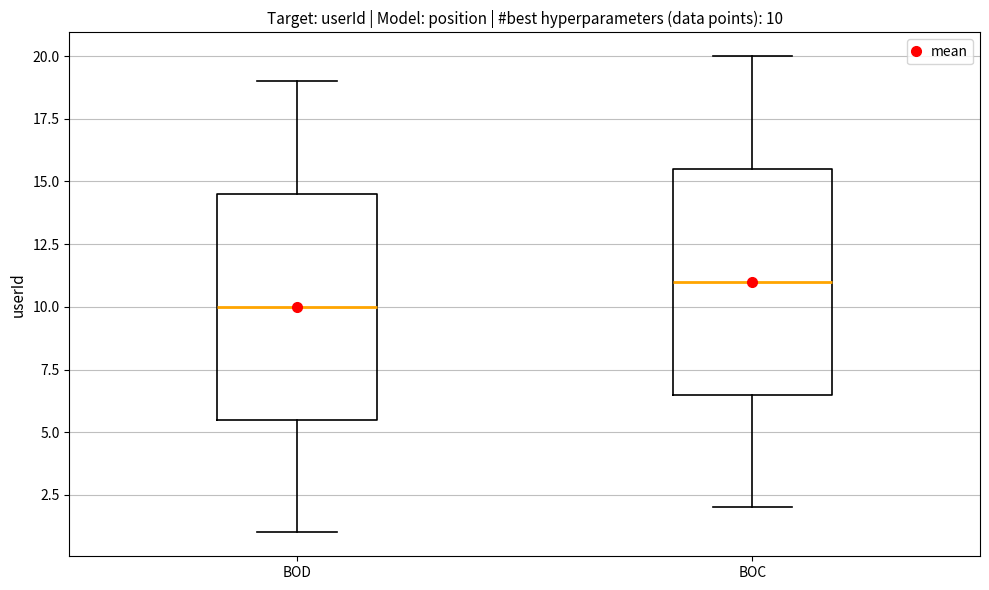

Which box has the lowest median line?

BOD